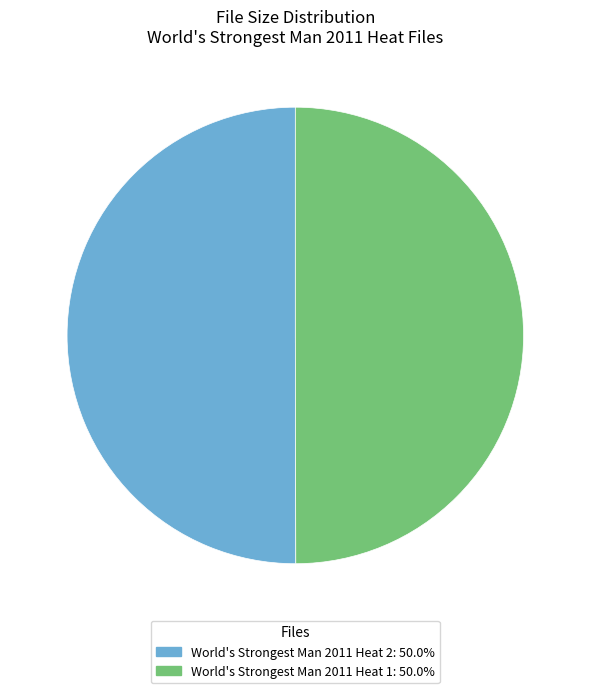

What is the ratio of the value at World's Strongest Man 2011 Heat 2: 50.0% to the value at World's Strongest Man 2011 Heat 1: 50.0%?

1.0